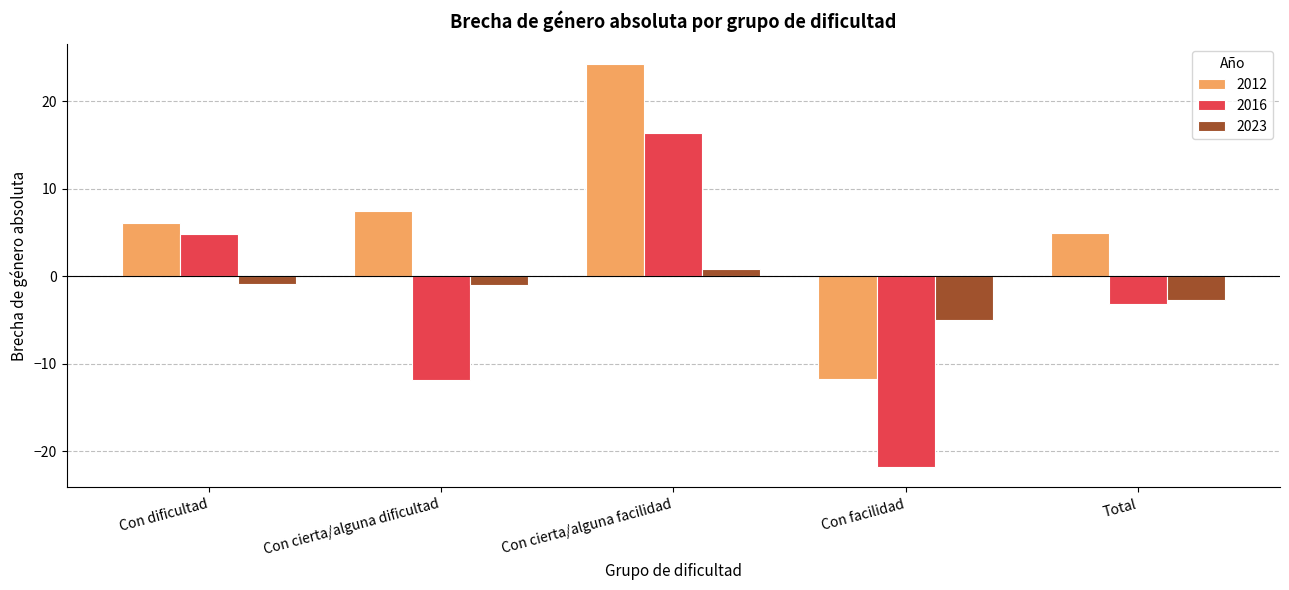

What is the difference between the 2016 values at Con facilidad and Con cierta/alguna facilidad?

38.1